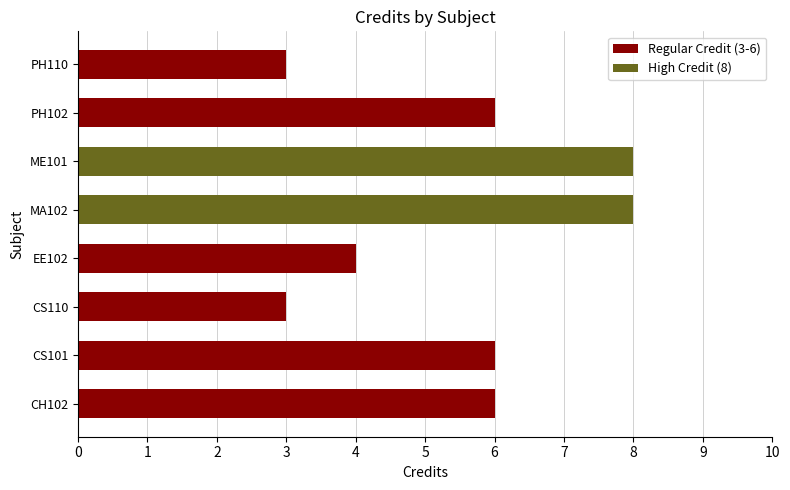

What is the sum of all values?

44